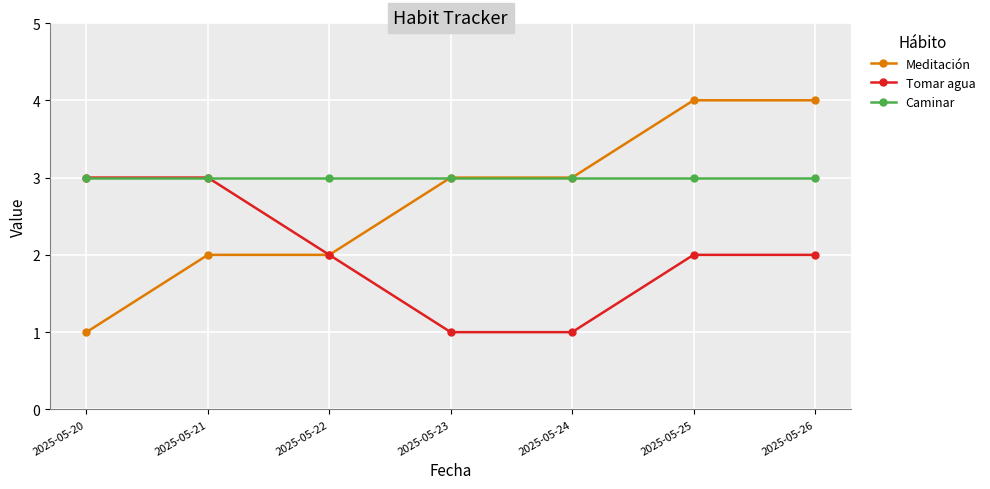

What is the sum of all Tomar agua values?

14